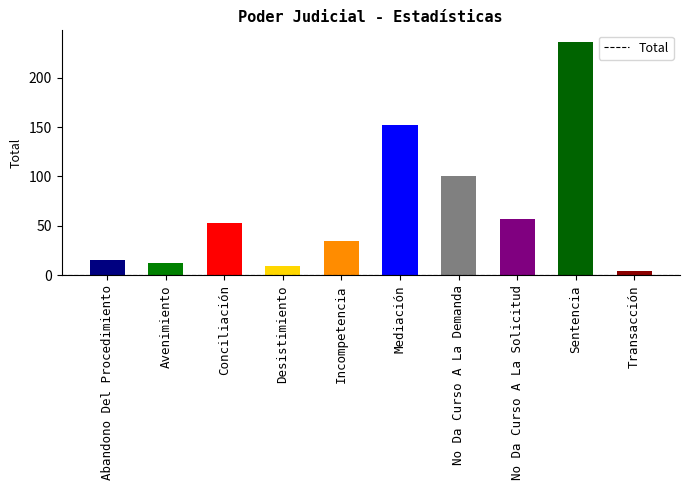

Reading left to right, list all the values displayed in this chart.

Abandono Del Procedimiento=15	Avenimiento=12	Conciliación=53	Desistimiento=9	Incompetencia=35	Mediación=152	No Da Curso A La Demanda=100	No Da Curso A La Solicitud=57	Sentencia=236	Transacción=4